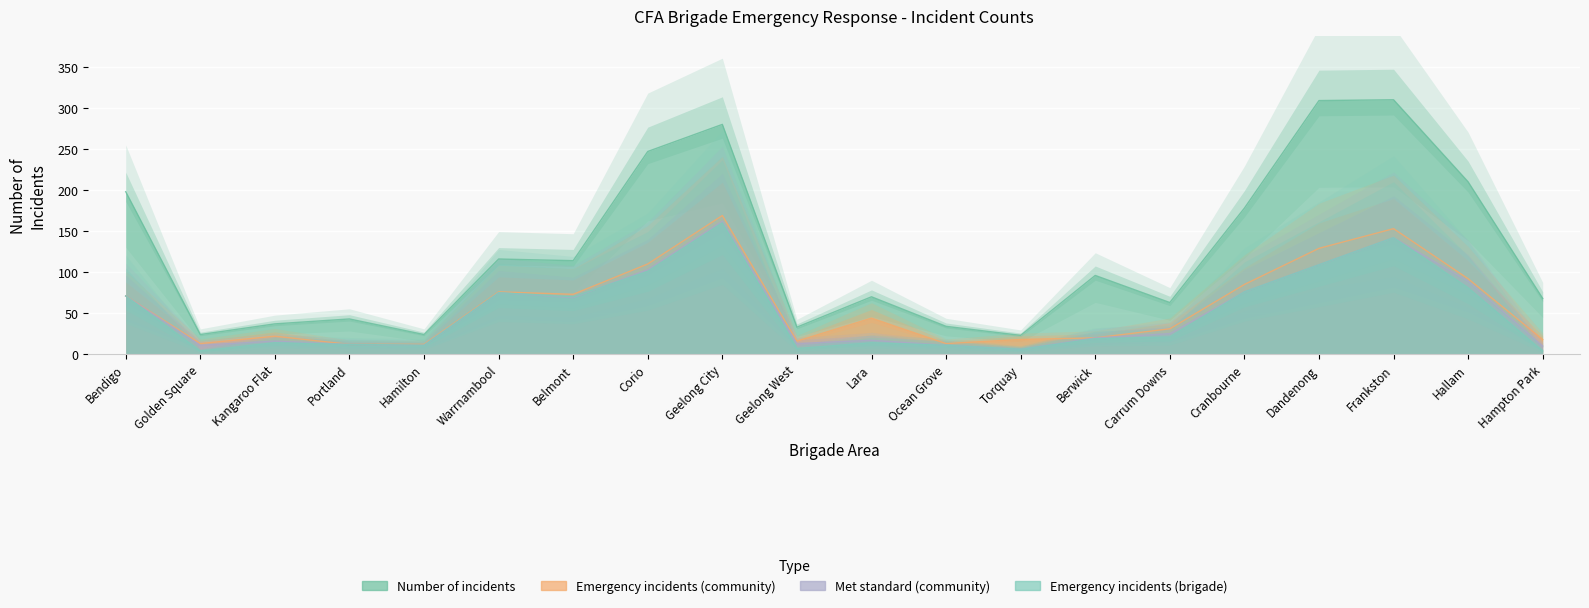

What are all the series names shown in the legend?

Number of incidents, Emergency incidents (community), Met standard (community), Emergency incidents (brigade)